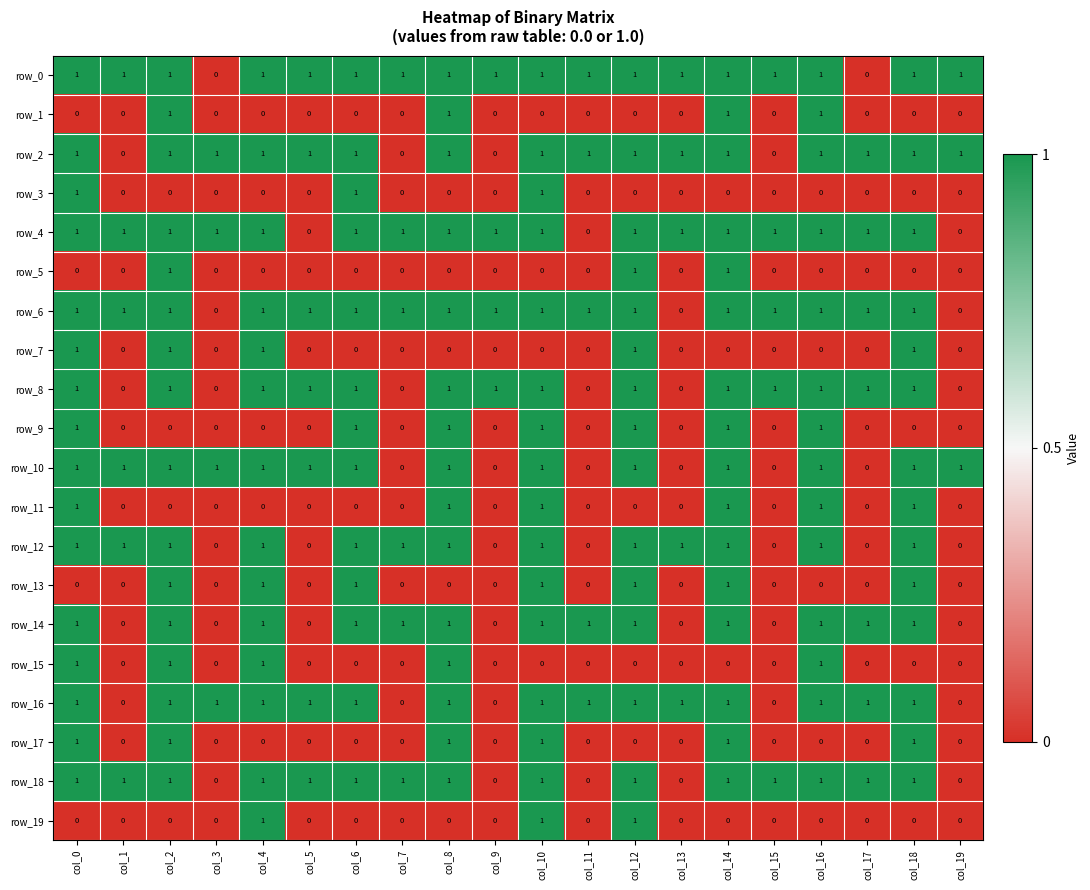

What is the total value across all series at col_4?

14